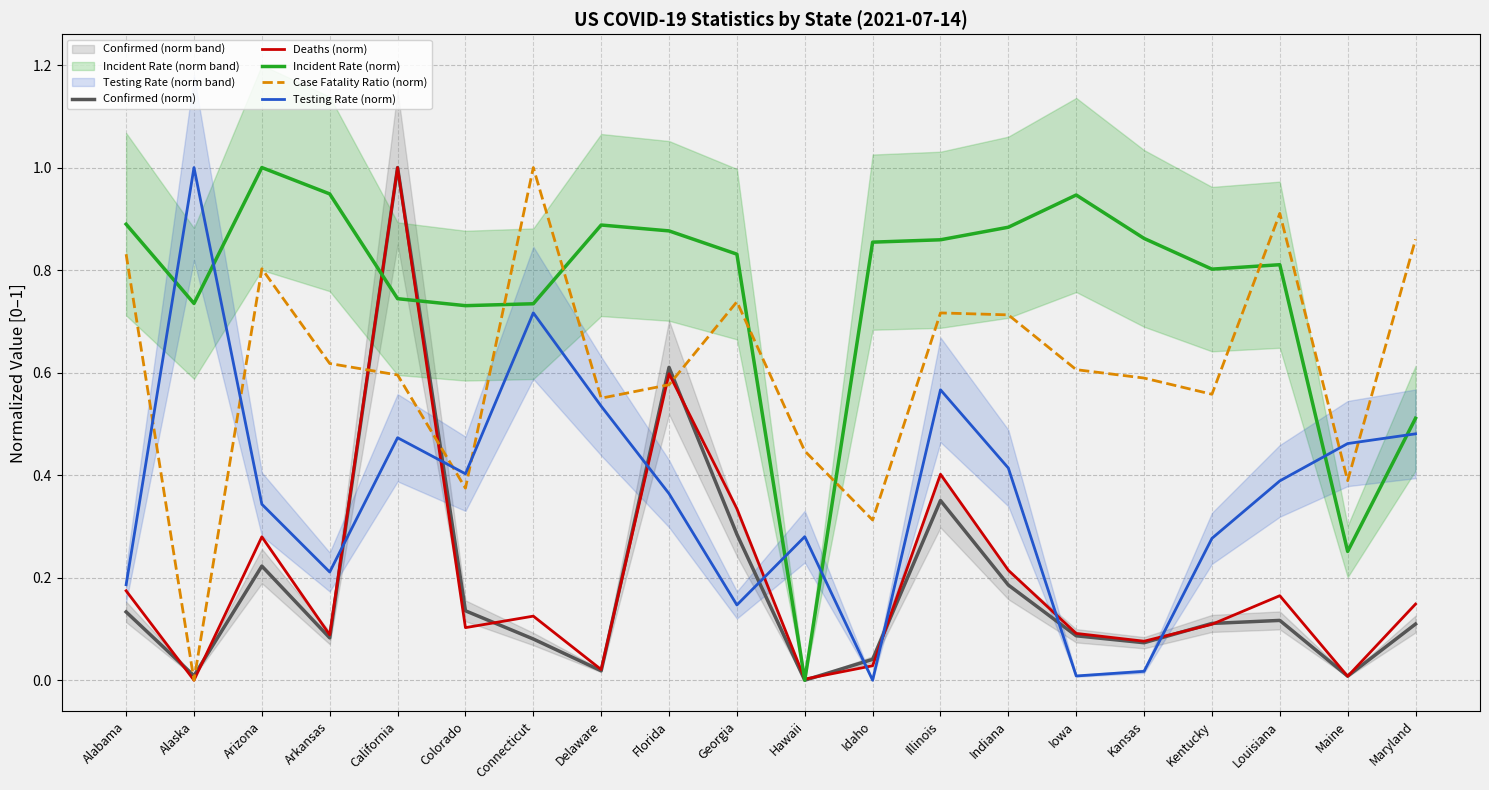

What value does the Confirmed (norm) series have at Arkansas?

0.1